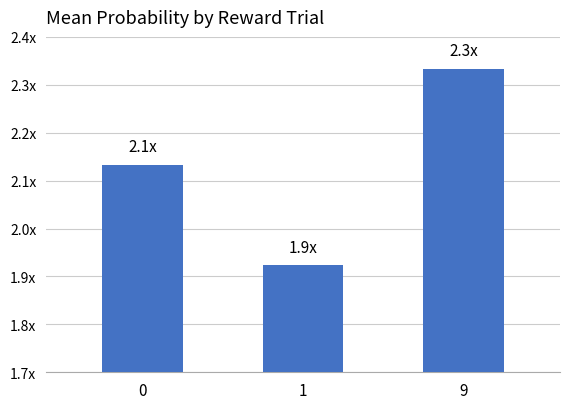

What is the smallest value displayed?

1.9